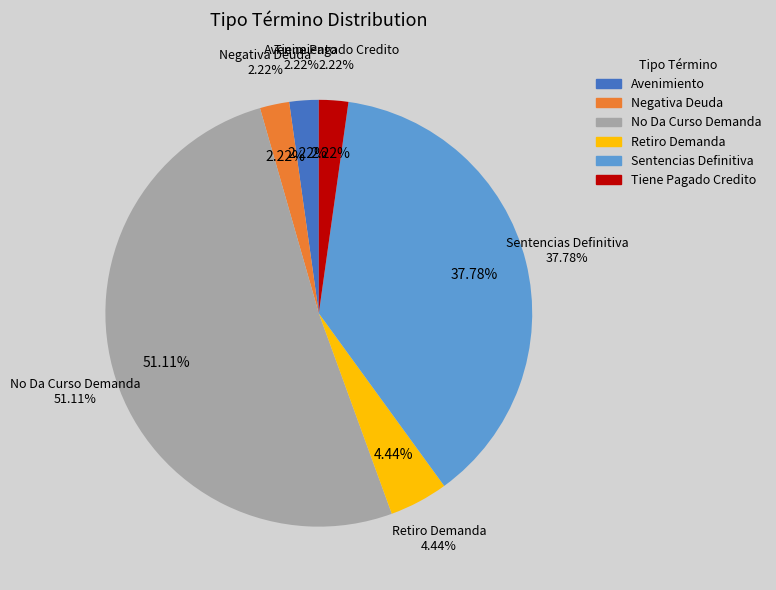

Which slice is the largest?

No Da Curso Demanda